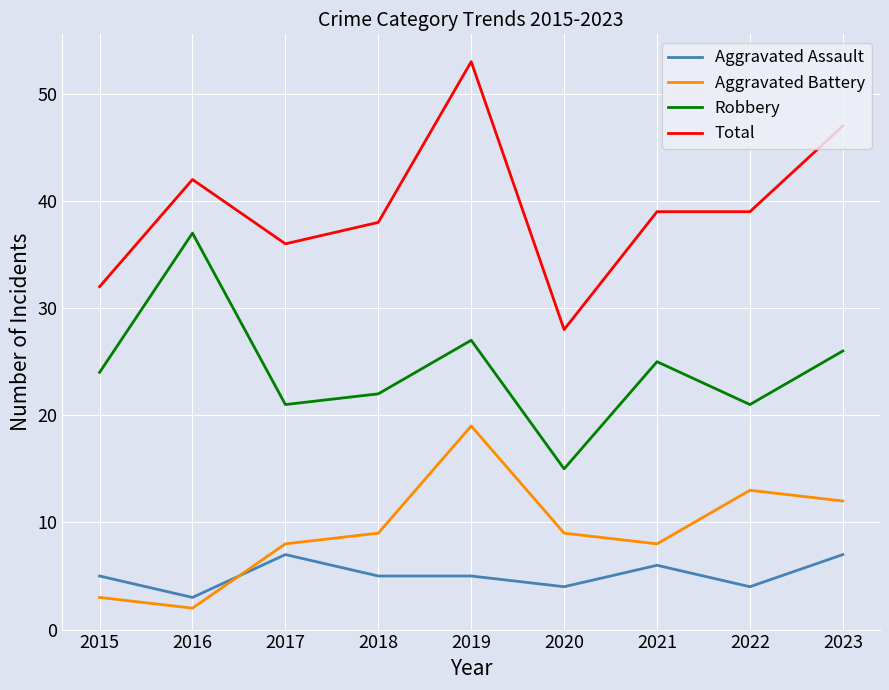

Is it true that Total equals 42 at 2016?

True